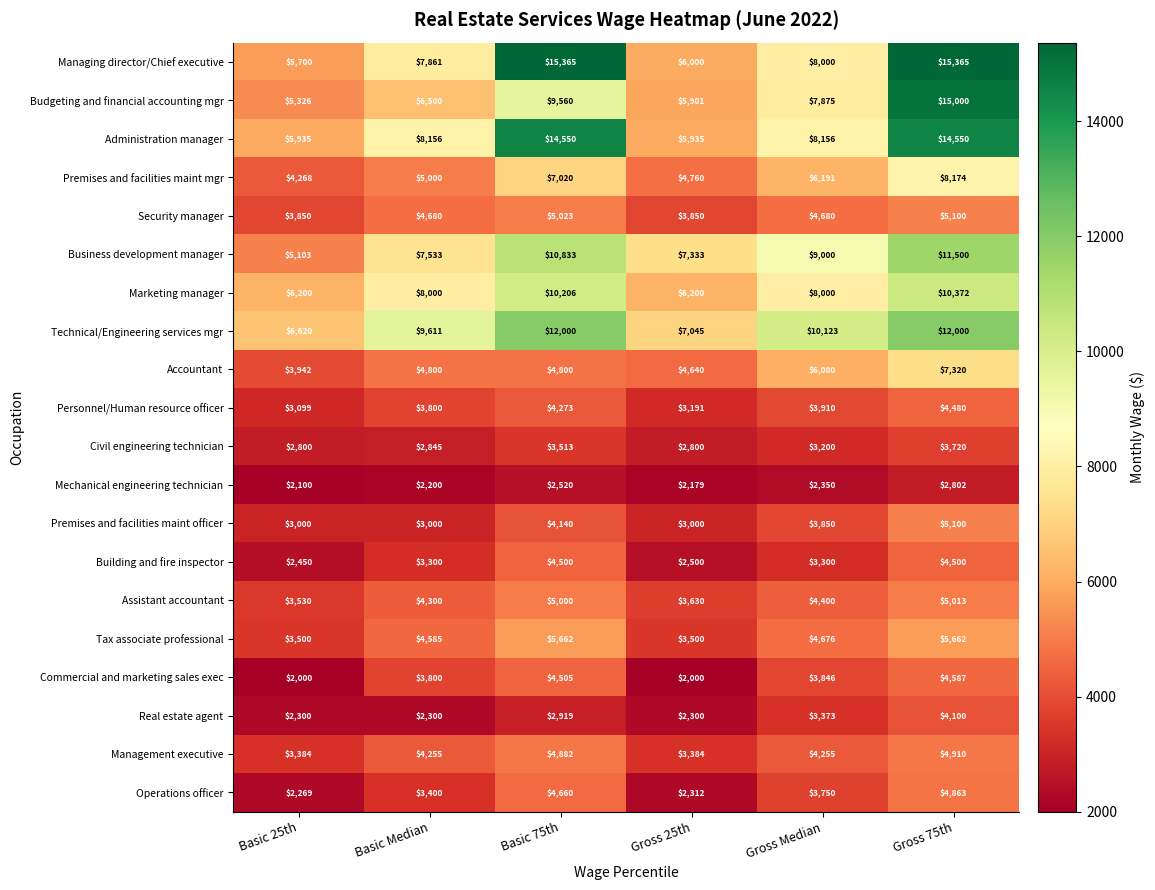

What is the difference between the Mechanical engineering technician values at Basic 25th and Gross Median?

250